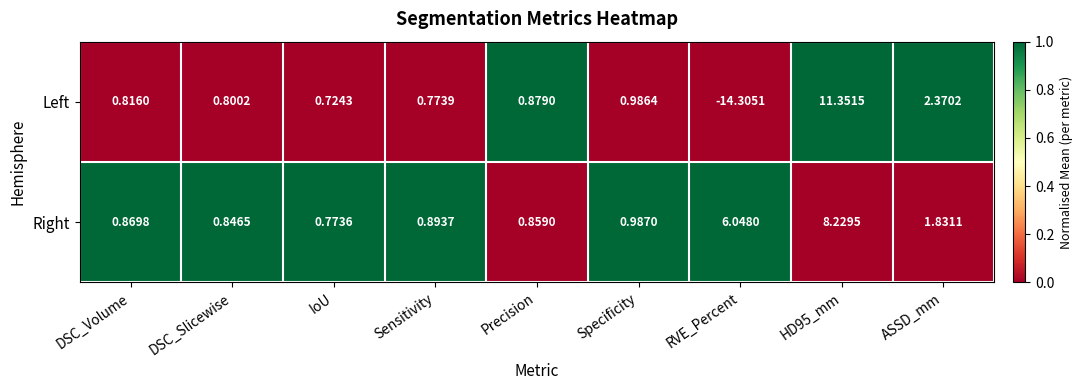

Which series has the widest spread of values?

Left